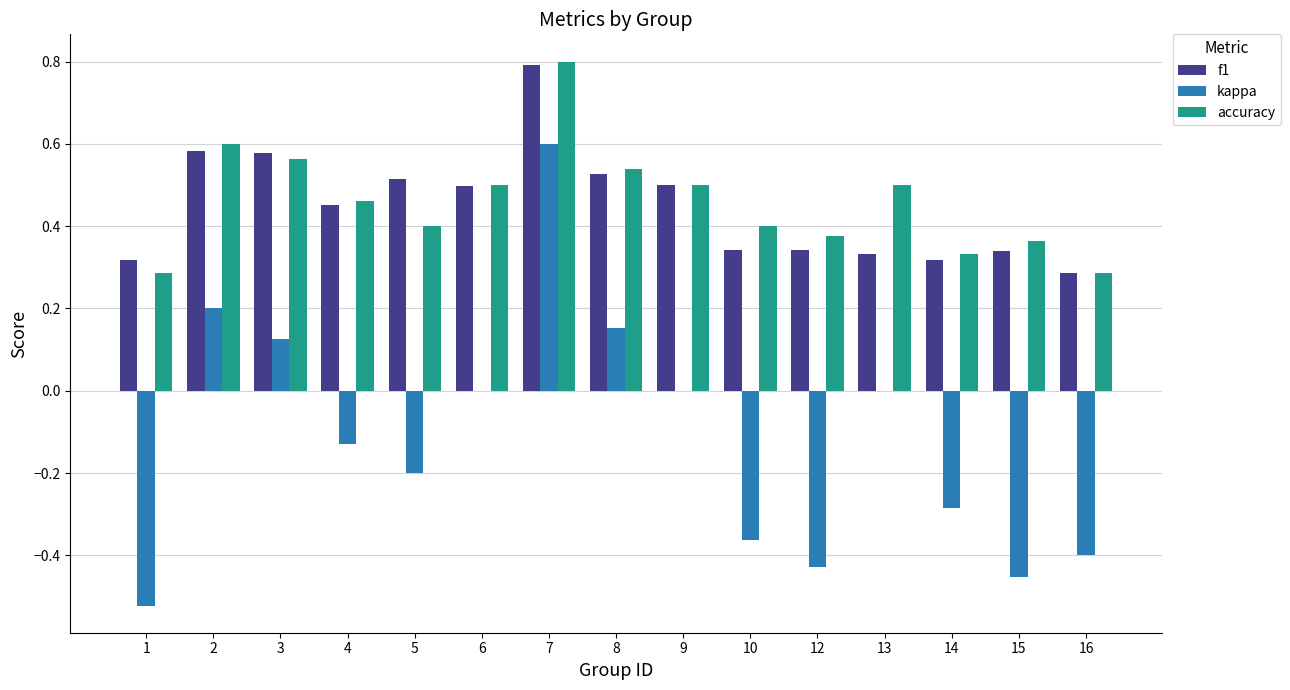

At which label does f1 reach its peak?

7